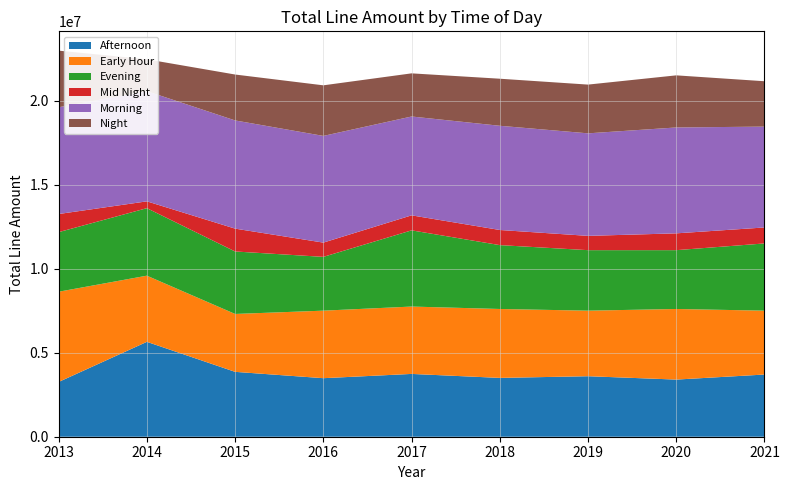

Reading left to right, transcribe all the data shown in this chart.

Afternoon: 2013=3259168.9	2014=5645812.6	2015=3860017.1	2016=3483051.9	2017=3736502.4	2018=3500000.0	2019=3600000.0	2020=3400000.0	2021=3700000.0
Early Hour: 2013=5367992.0	2014=3935512.7	2015=3444093.0	2016=4017274.2	2017=4007899.0	2018=4100000.0	2019=3900000.0	2020=4200000.0	2021=3800000.0
Evening: 2013=3544568.0	2014=4016726.5	2015=3717419.3	2016=3200191.2	2017=4533717.1	2018=3800000.0	2019=3600000.0	2020=3500000.0	2021=4000000.0
Mid Night: 2013=1078363.6	2014=405953.7	2015=1358949.3	2016=848389.5	2017=892711.4	2018=900000.0	2019=850000.0	2020=1000000.0	2021=950000.0
Morning: 2013=6352380.2	2014=6556445.8	2015=6436908.2	2016=6348031.9	2017=5881254.4	2018=6200000.0	2019=6100000.0	2020=6300000.0	2021=6000000.0
Night: 2013=3367930.4	2014=1894971.9	2015=2731871.7	2016=3009733.3	2017=2566825.6	2018=2800000.0	2019=2900000.0	2020=3100000.0	2021=2700000.0